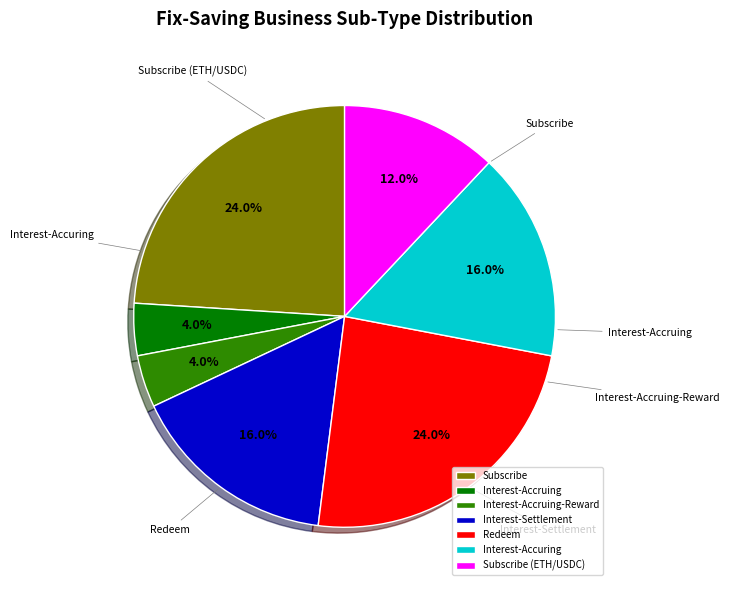

Do Redeem and Subscribe together represent more than half of the pie?

No